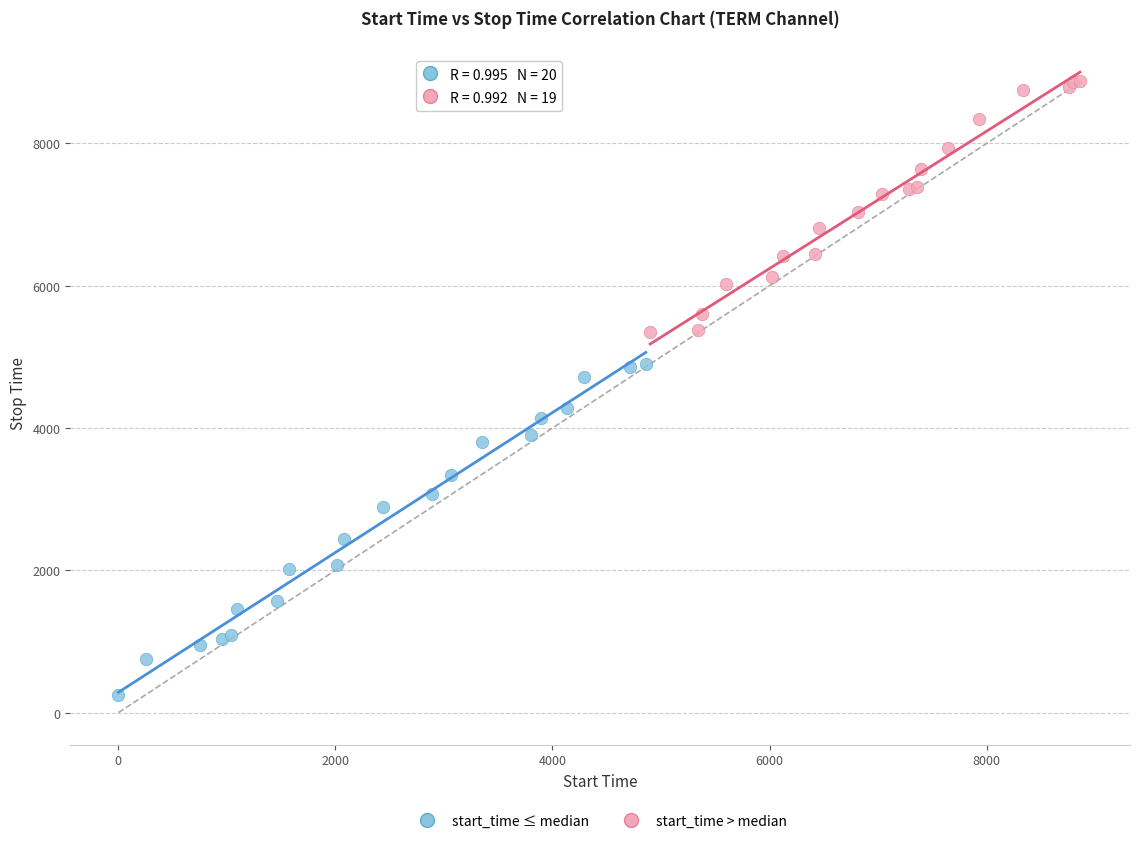

Which series has the largest Y range (max minus min)?

start_time ≤ median